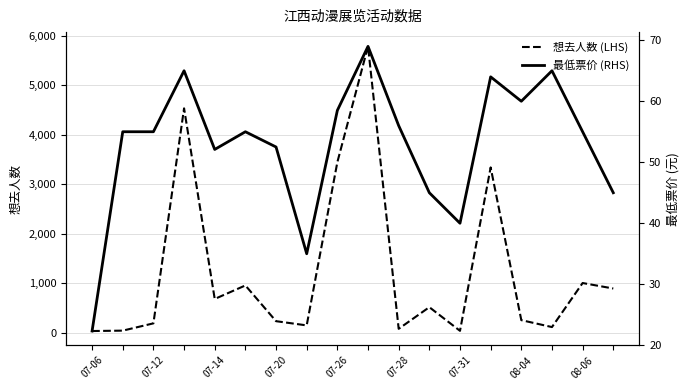

Is this an area chart (filled region under the line)?

No